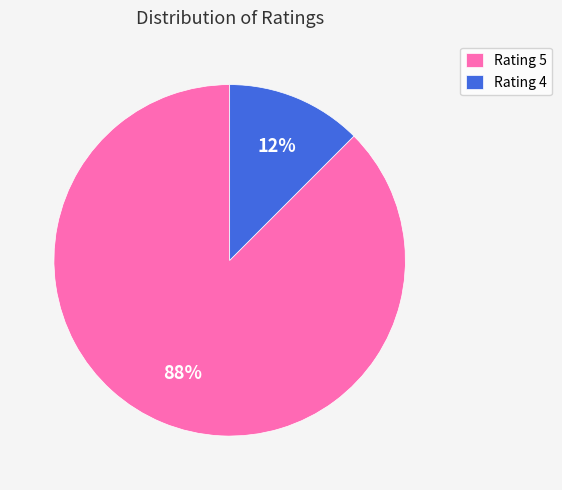

To the nearest percent, what is the average slice percentage?

50%